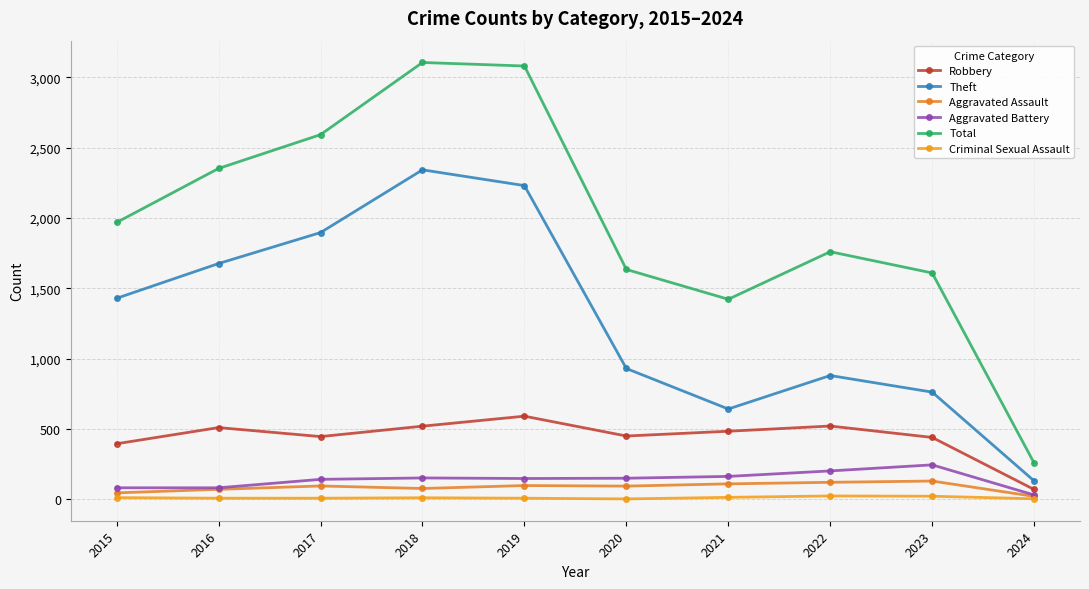

Which has a higher value, 2024 or 2015?

2015